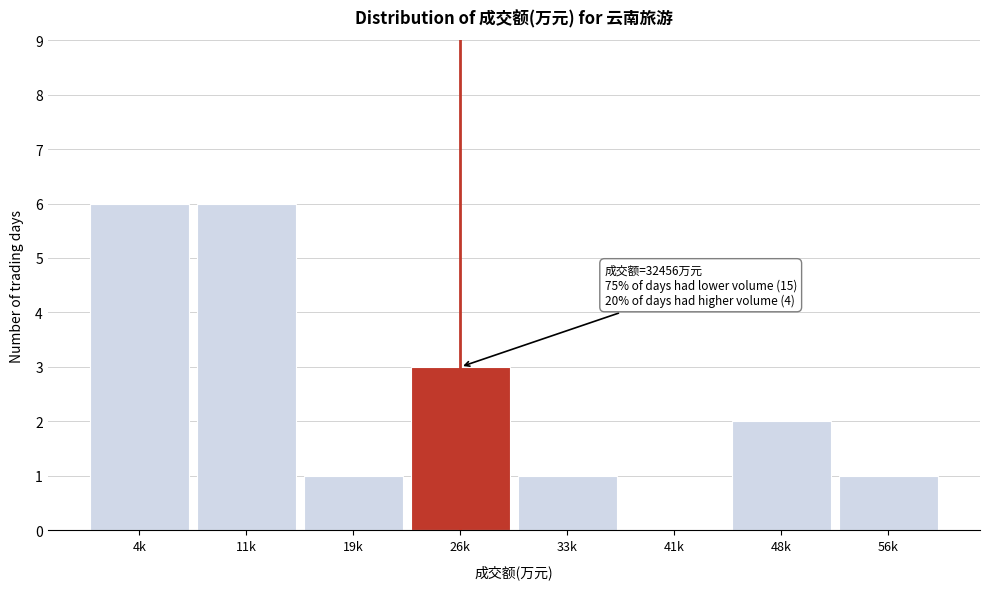

Reading left to right, what are all the values shown in this chart?

4k=6	11k=6	19k=1	26k=3	33k=1	41k=0	48k=2	56k=1